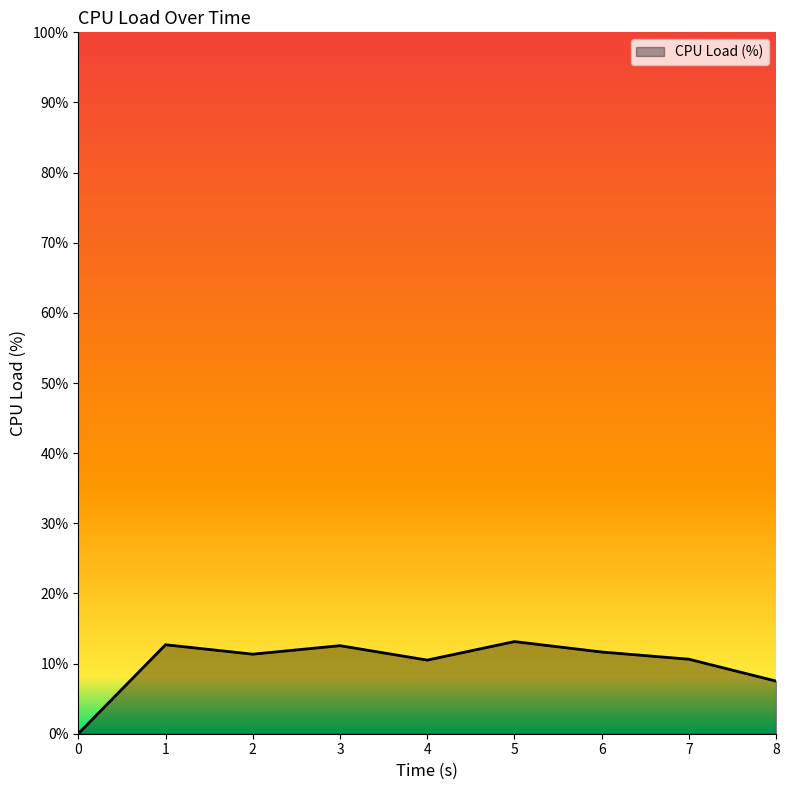

What is the difference between the maximum and minimum values?

13.1